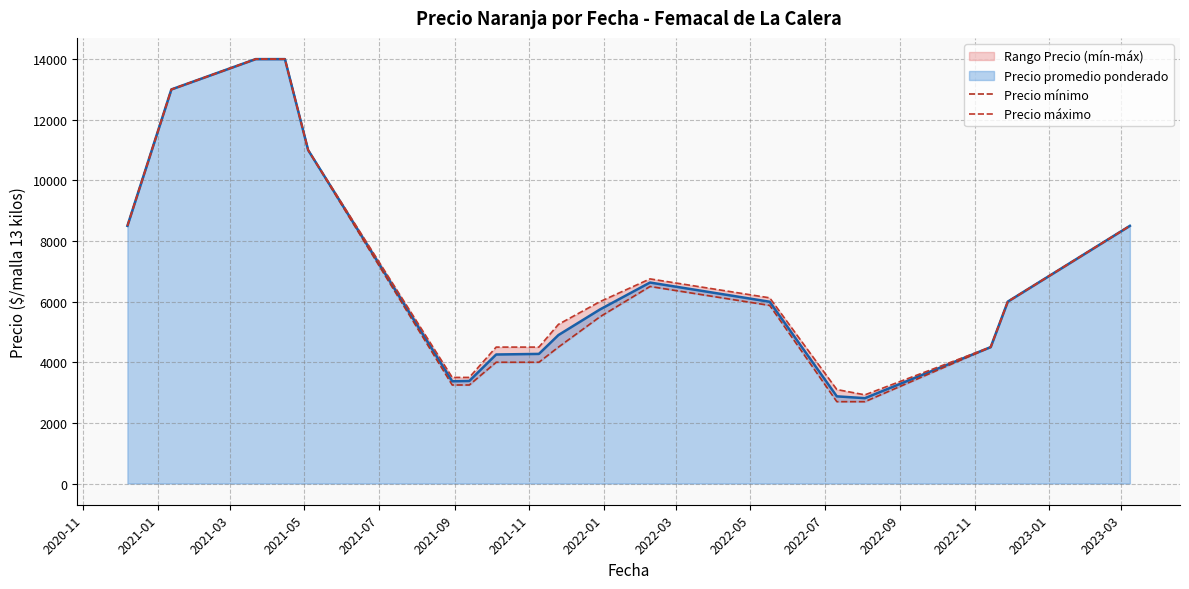

List the series in order of their peak value, highest first.

Precio mínimo, Precio máximo